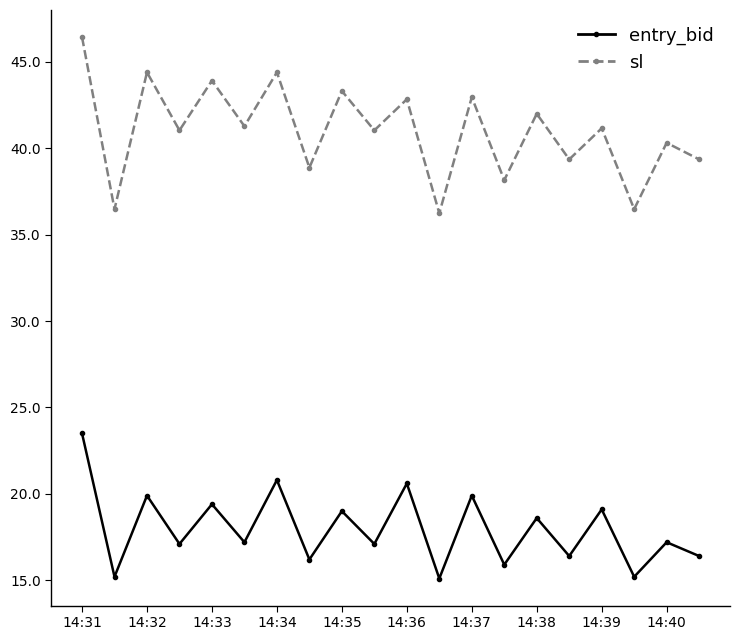

What is the lowest value of the entry_bid series?

15.1